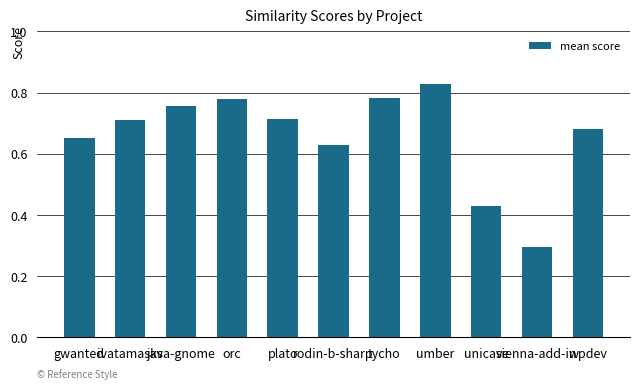

What is the change in value from orc to wpdev?

-0.1